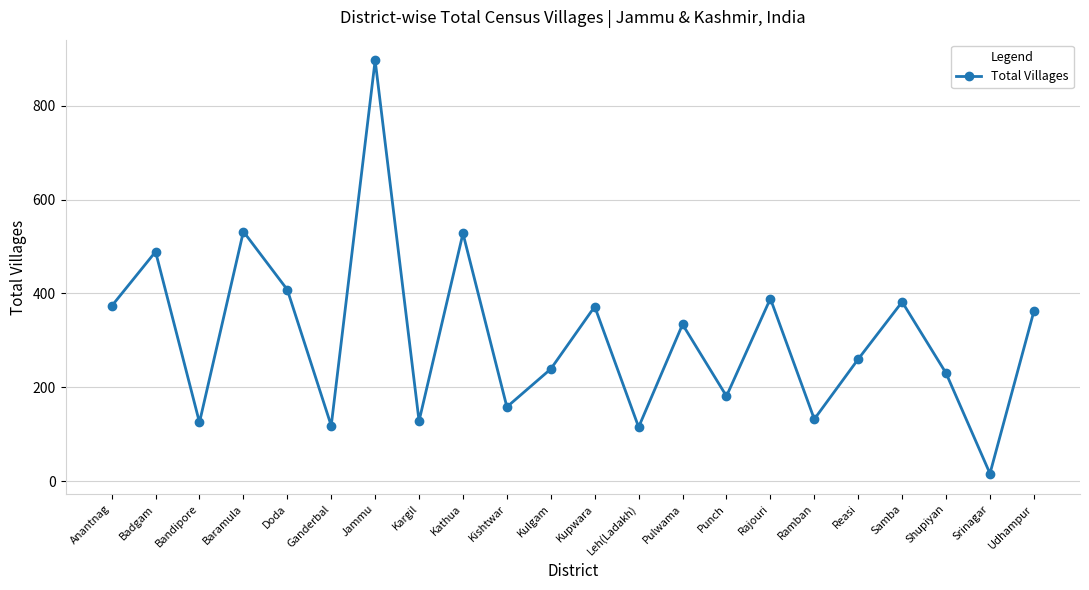

What is the sum of the values at Kargil and Srinagar?

144